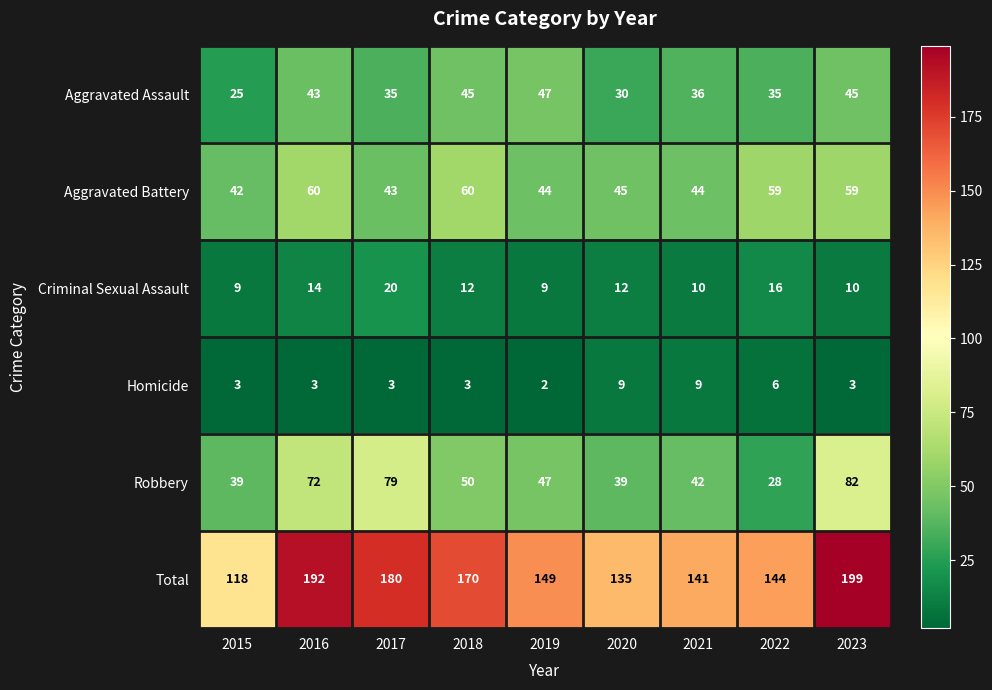

What is the spread (max minus min) of values at 2015?

115